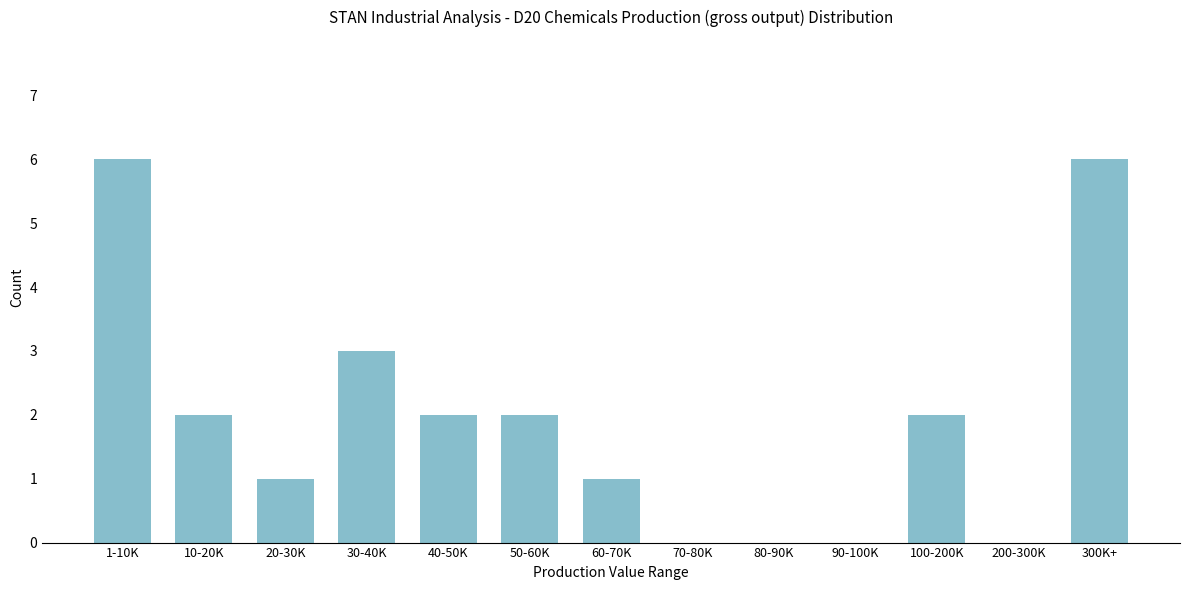

Reading left to right, list all the values displayed in this chart.

1-10K=6	10-20K=2	20-30K=1	30-40K=3	40-50K=2	50-60K=2	60-70K=1	70-80K=0	80-90K=0	90-100K=0	100-200K=2	200-300K=0	300K+=6